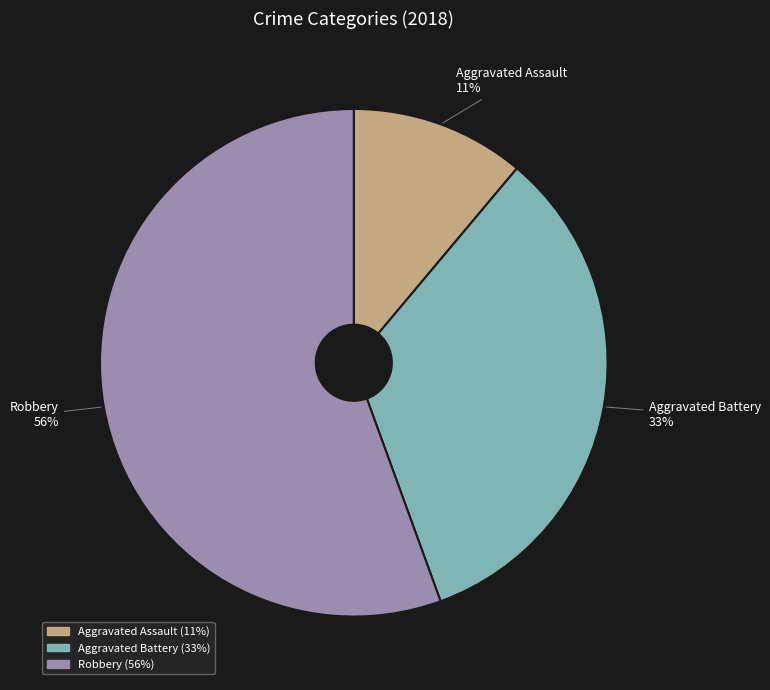

Is there a majority slice in this chart?

Yes